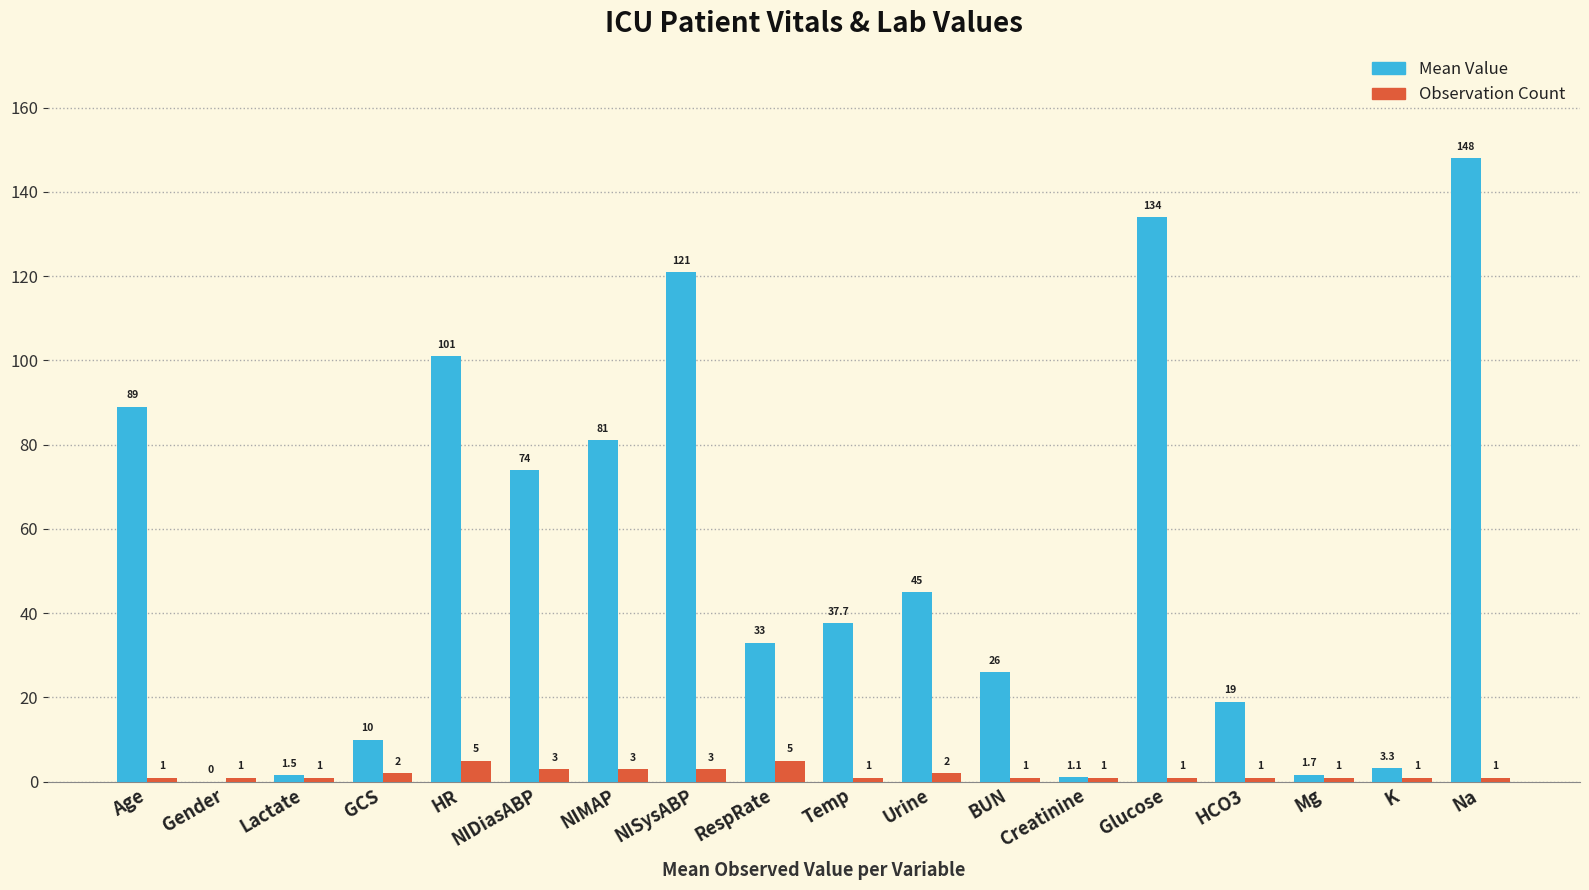

The Mean Value series shows 121.0 at NISysABP. True or false?

True